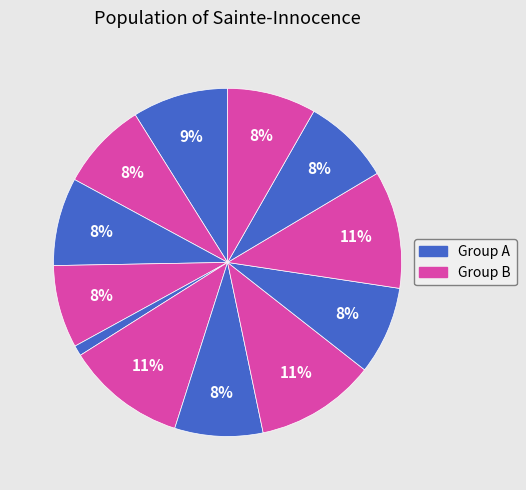

To the nearest percent, what is the difference between the largest and smallest slice percentages?

10%